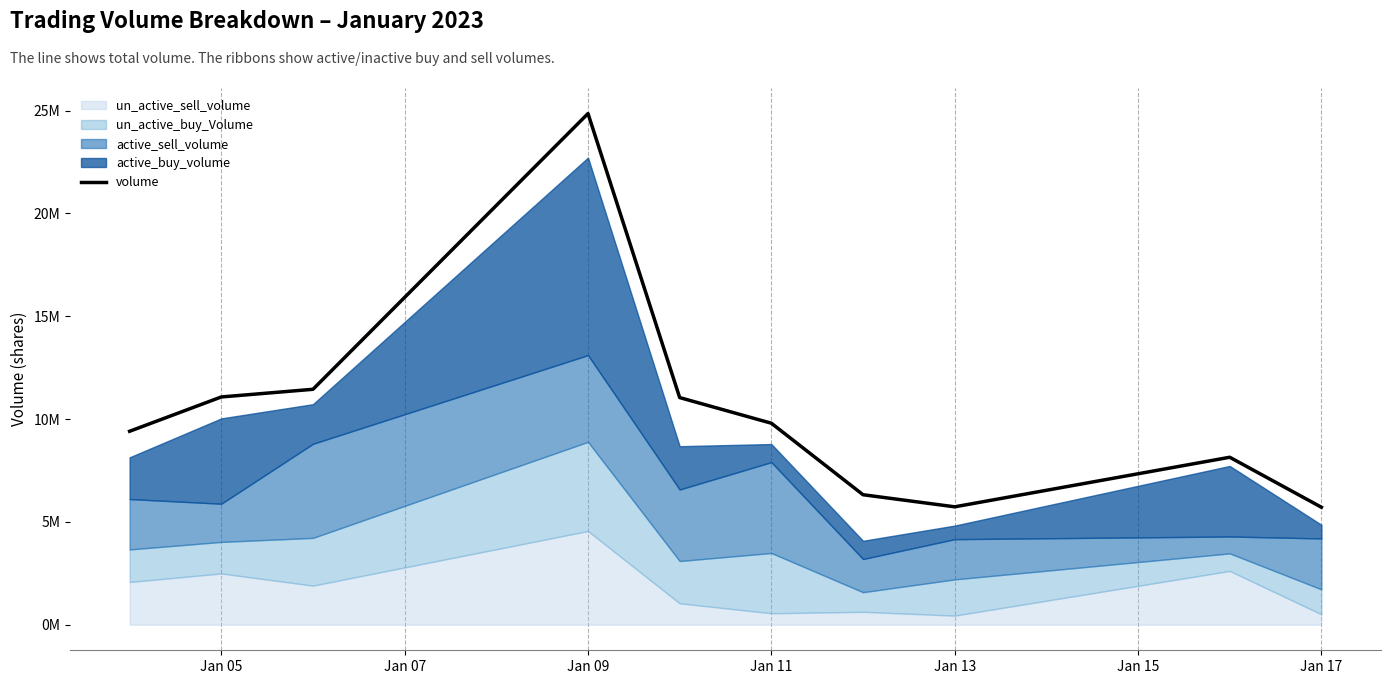

How many values are below 9798800?

5